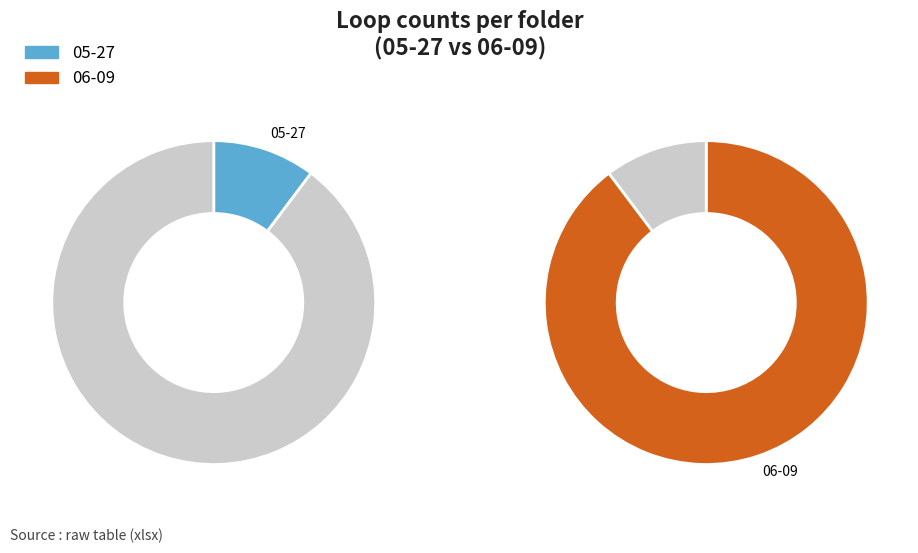

Count the number of slices in the pie.

2